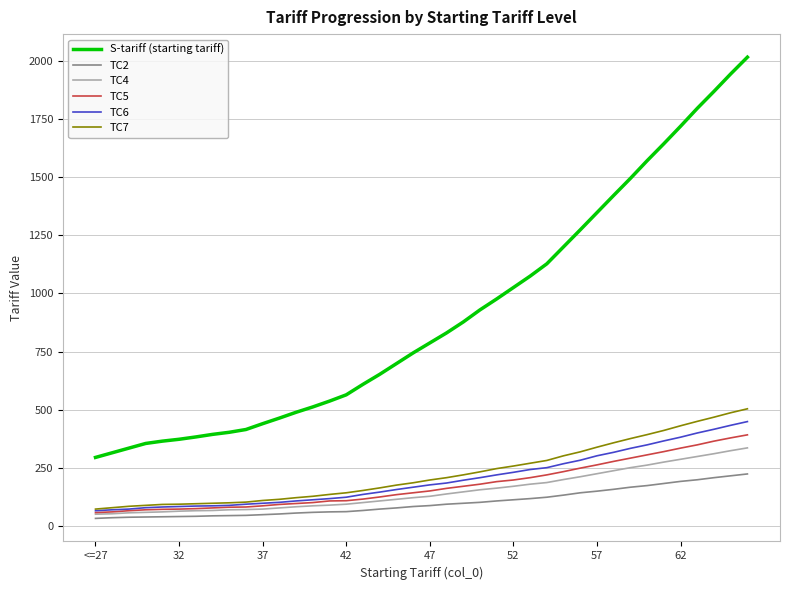

What is the highest value of the TC6 series?

449